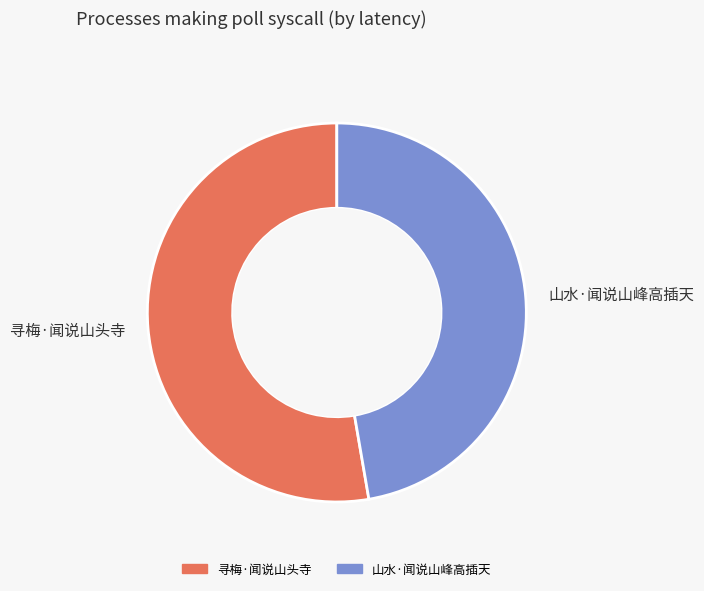

Which category has the biggest portion of the pie?

寻梅·闻说山头寺